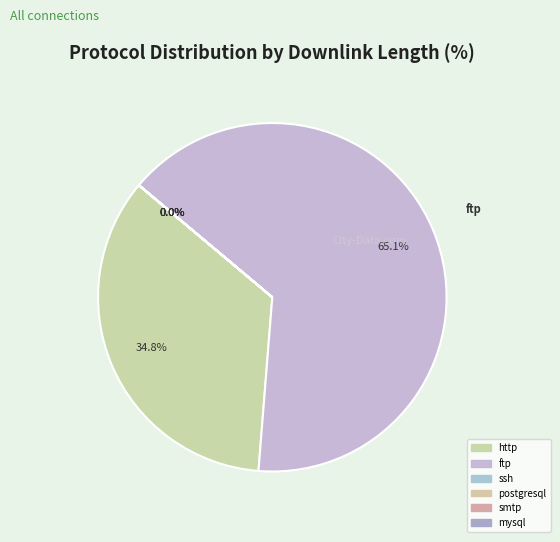

Which category has the biggest portion of the pie?

ftp